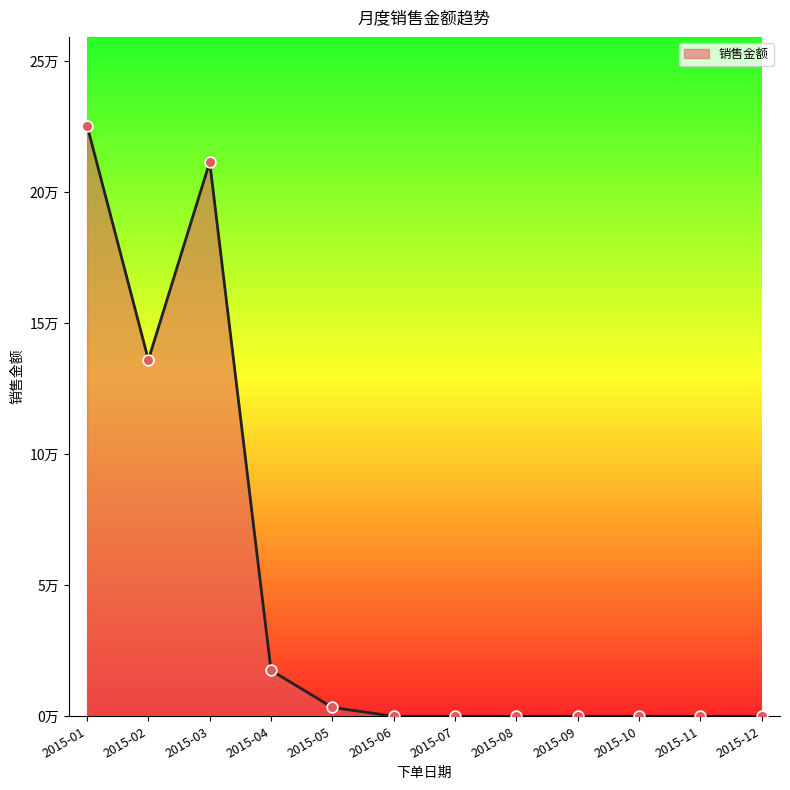

Is this an area chart (filled region under the line)?

Yes